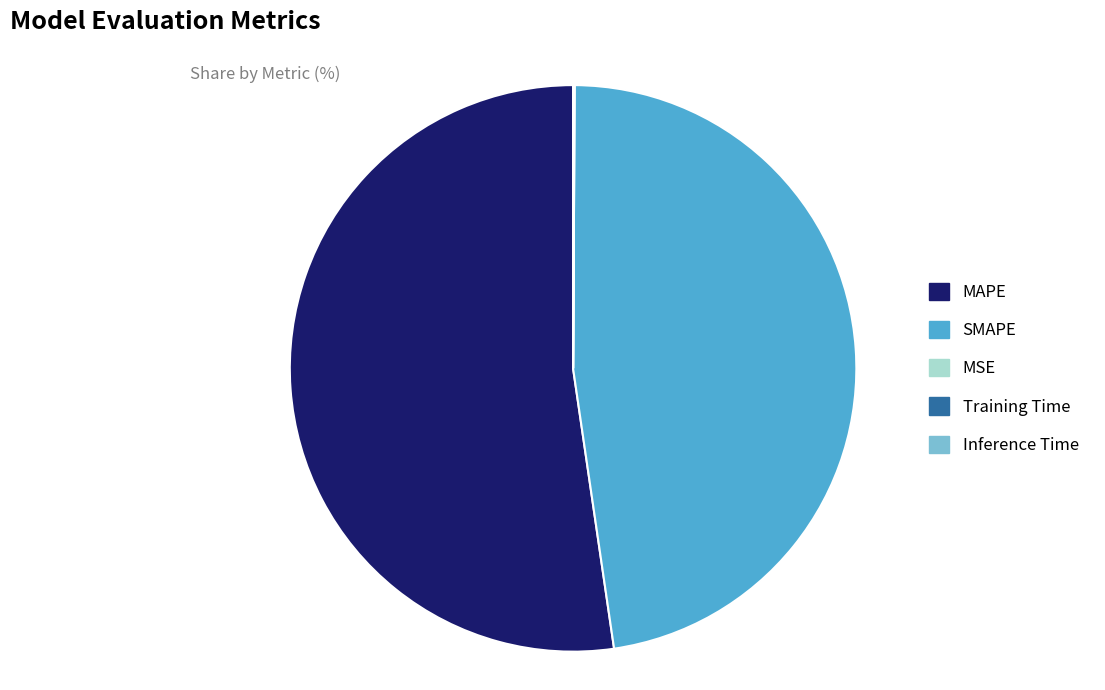

Is there any slice that represents more than half of the pie?

Yes